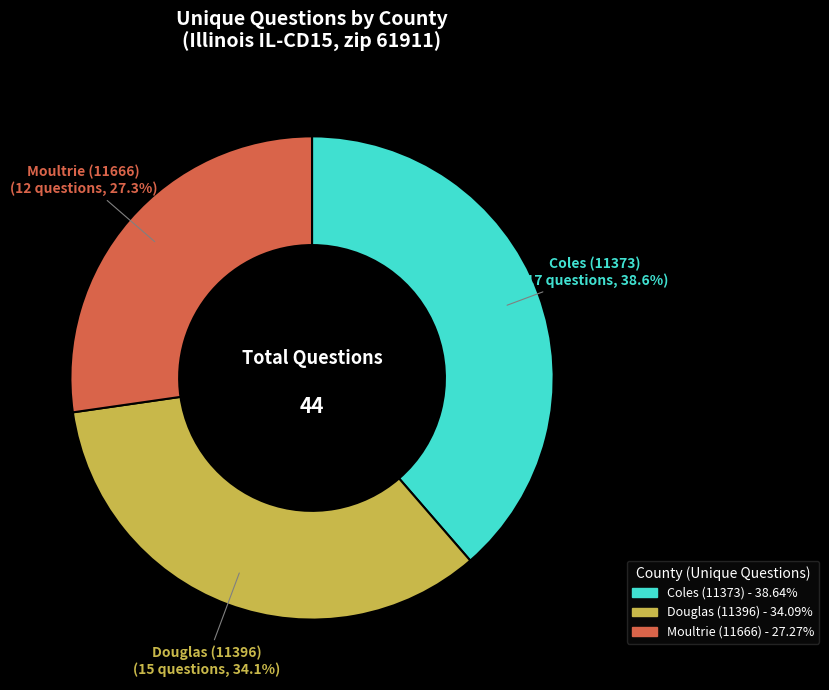

Is the sum of Douglas (11396) and Moultrie (11666) greater than half?

Yes